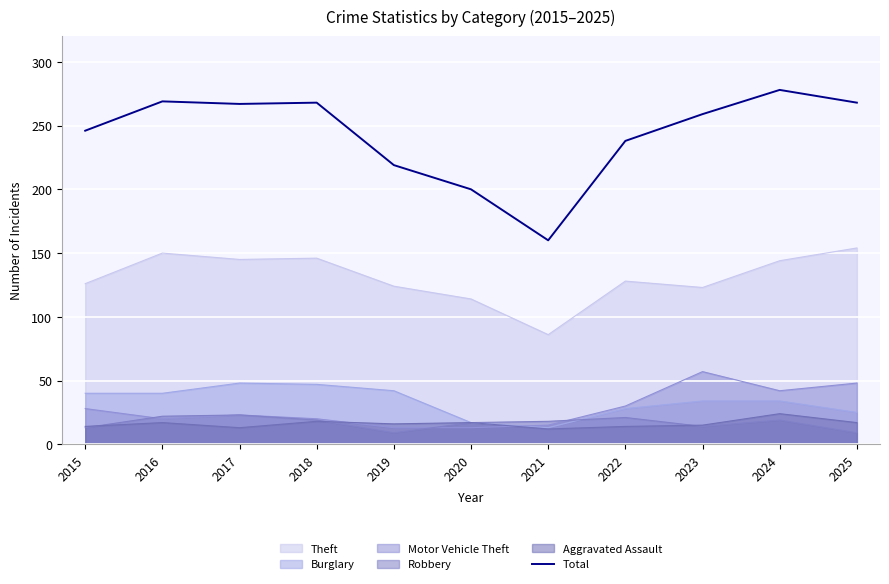

Is the value of Robbery at 2025 greater than the value of Motor Vehicle Theft at 2018?

No